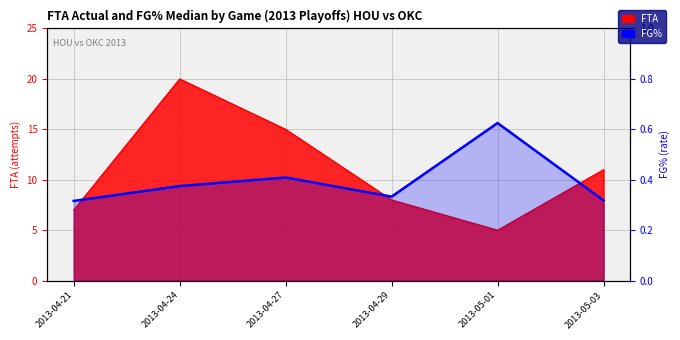

Is it true that the value at 2013-04-29 is 0.3?

True